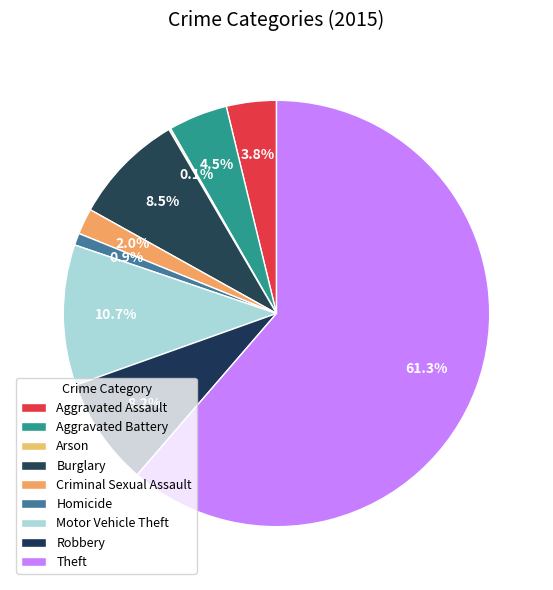

Which category accounts for the majority?

Theft